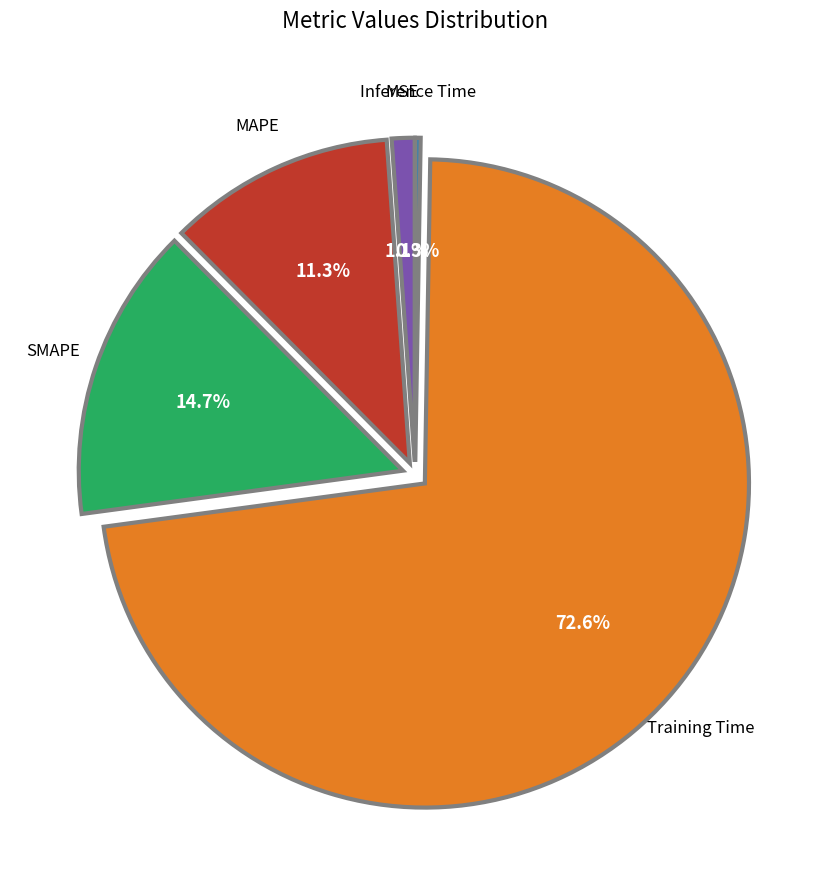

Is there any slice that represents more than half of the pie?

Yes